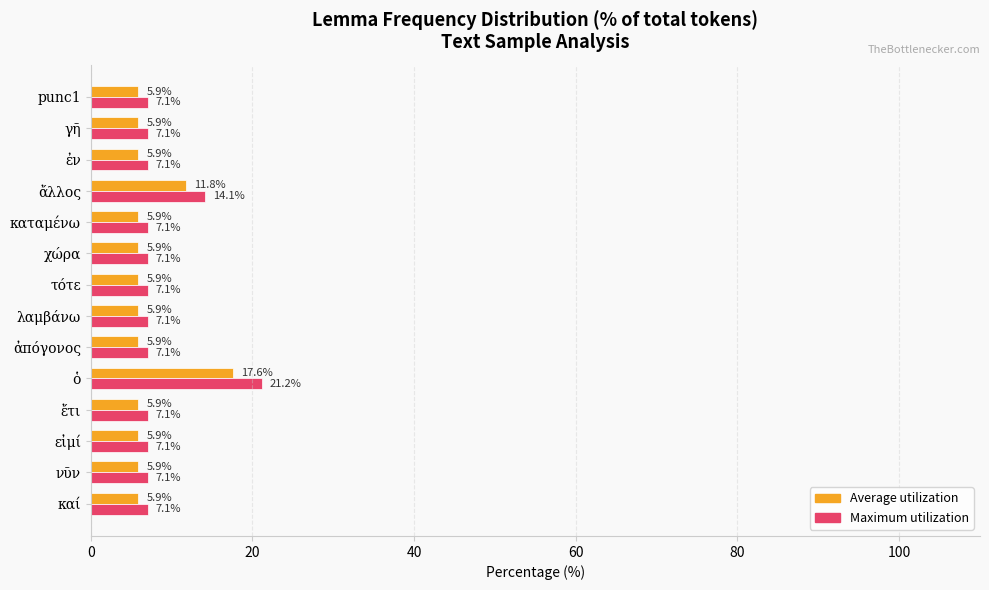

Where is Maximum utilization nearest to the value 14?

ἄλλος